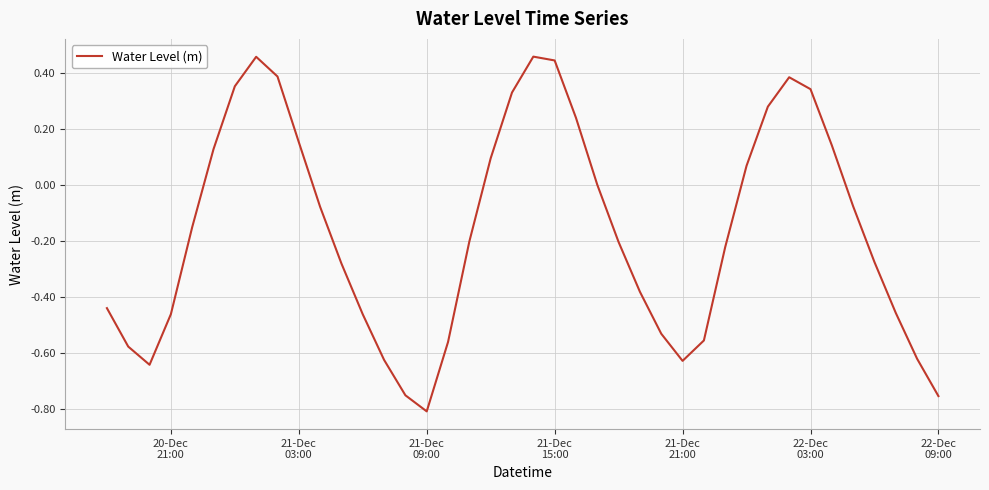

Is this an area chart (filled region under the line)?

No